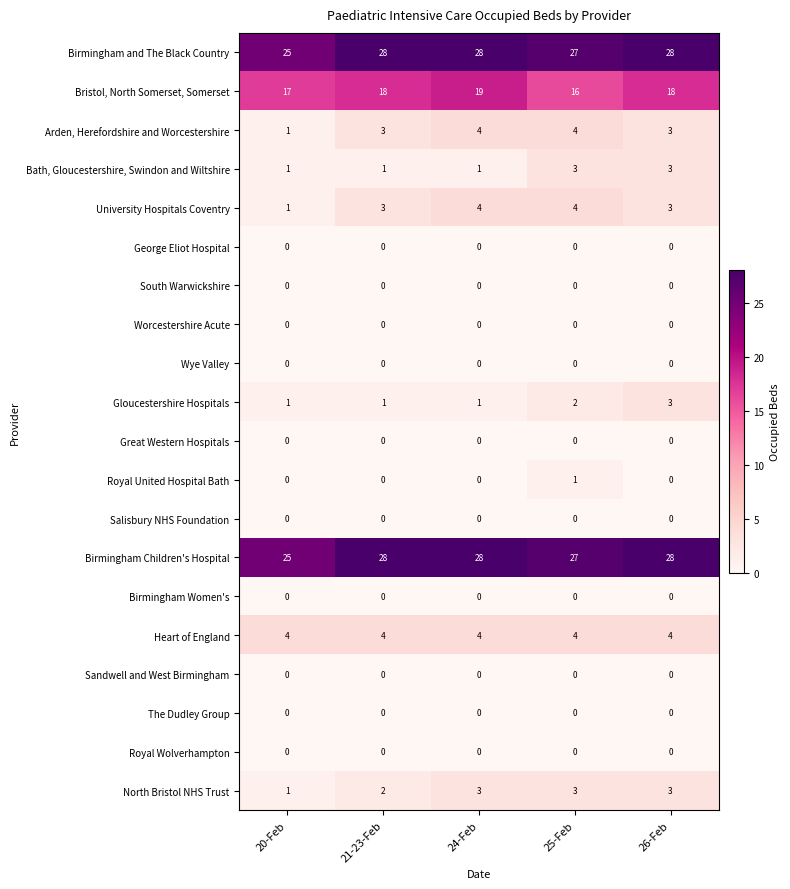

What is the sum of all North Bristol NHS Trust values?

12